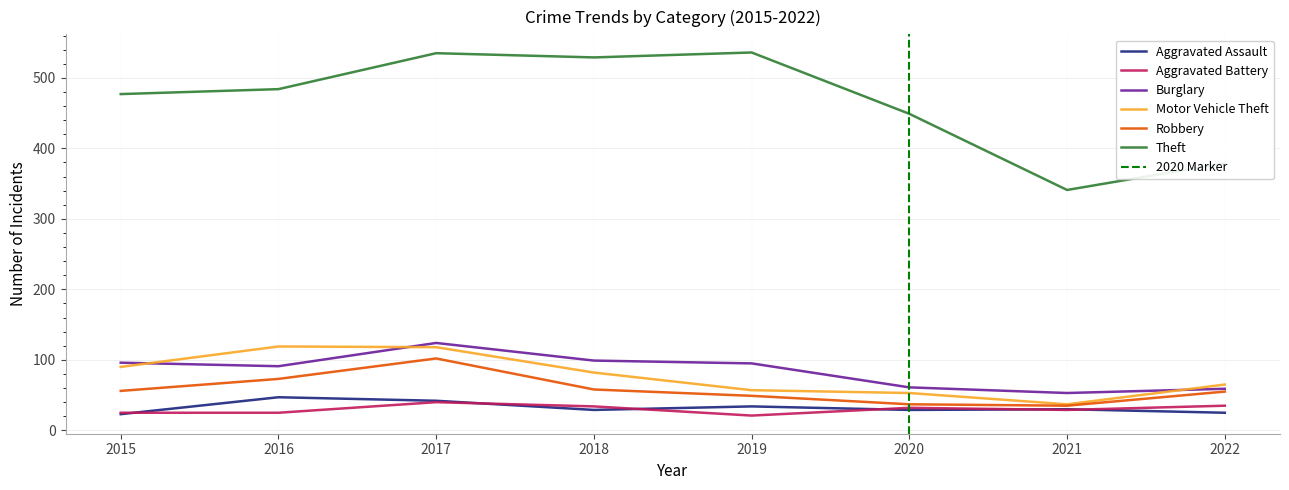

At which label does Robbery reach its peak?

2017